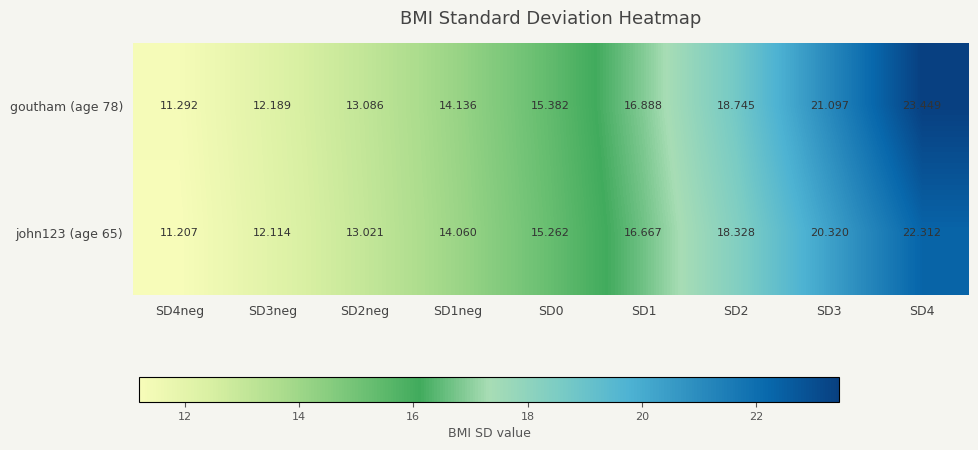

How many distinct data groups are displayed?

2